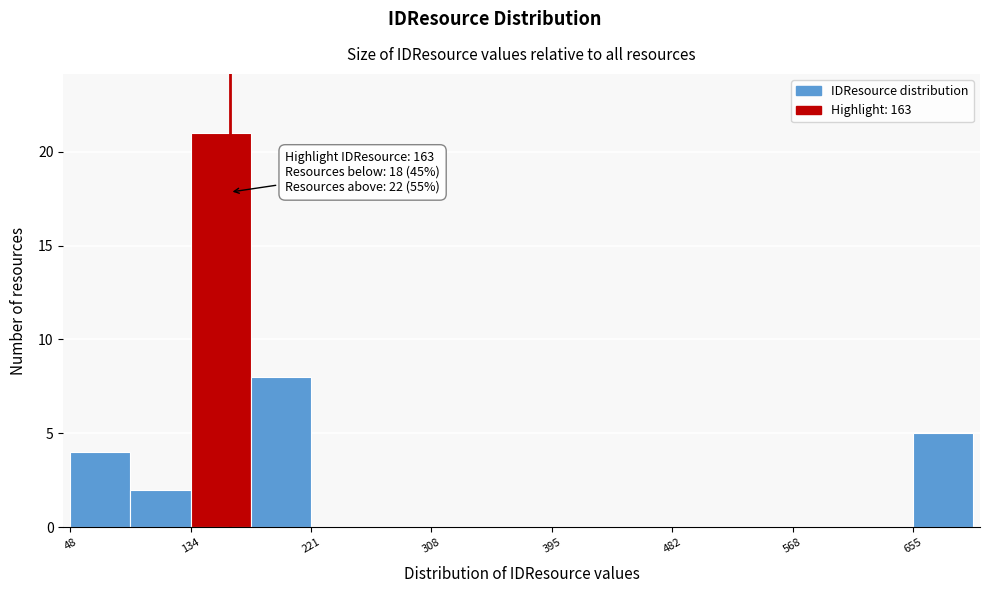

Over which range of the x-axis is the bar tallest?

130 to 180